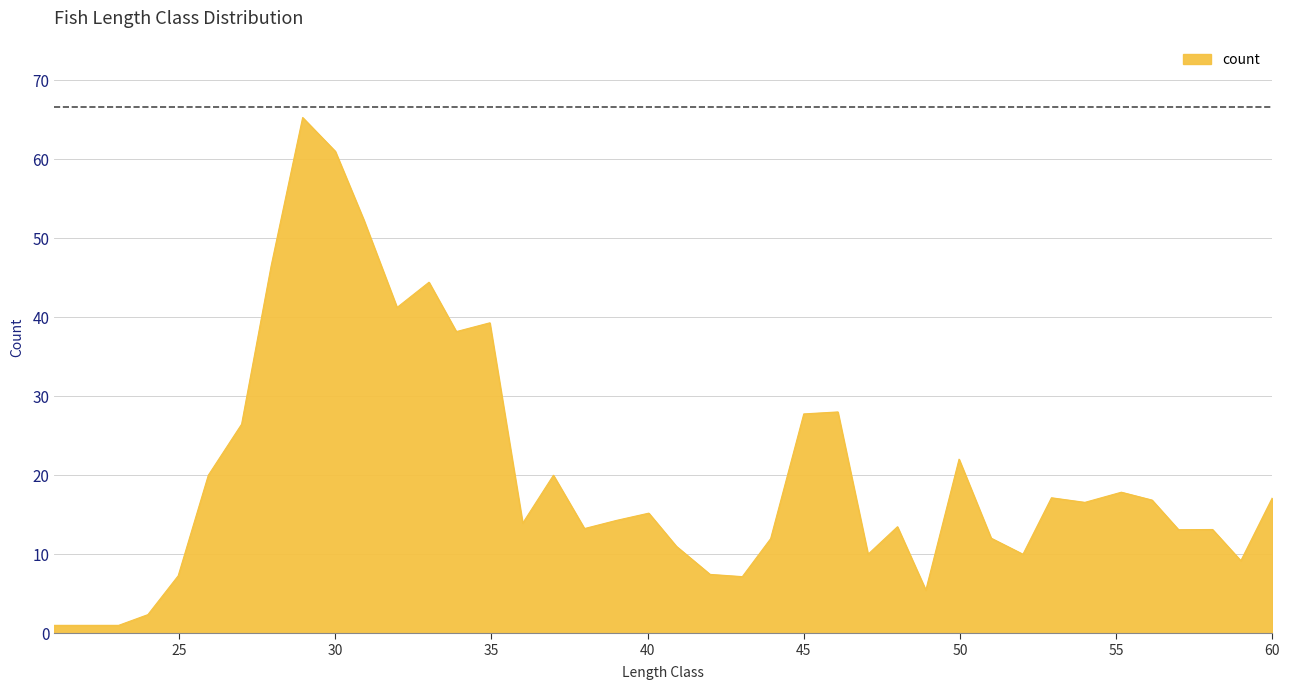

What is the greatest value displayed?

65.3